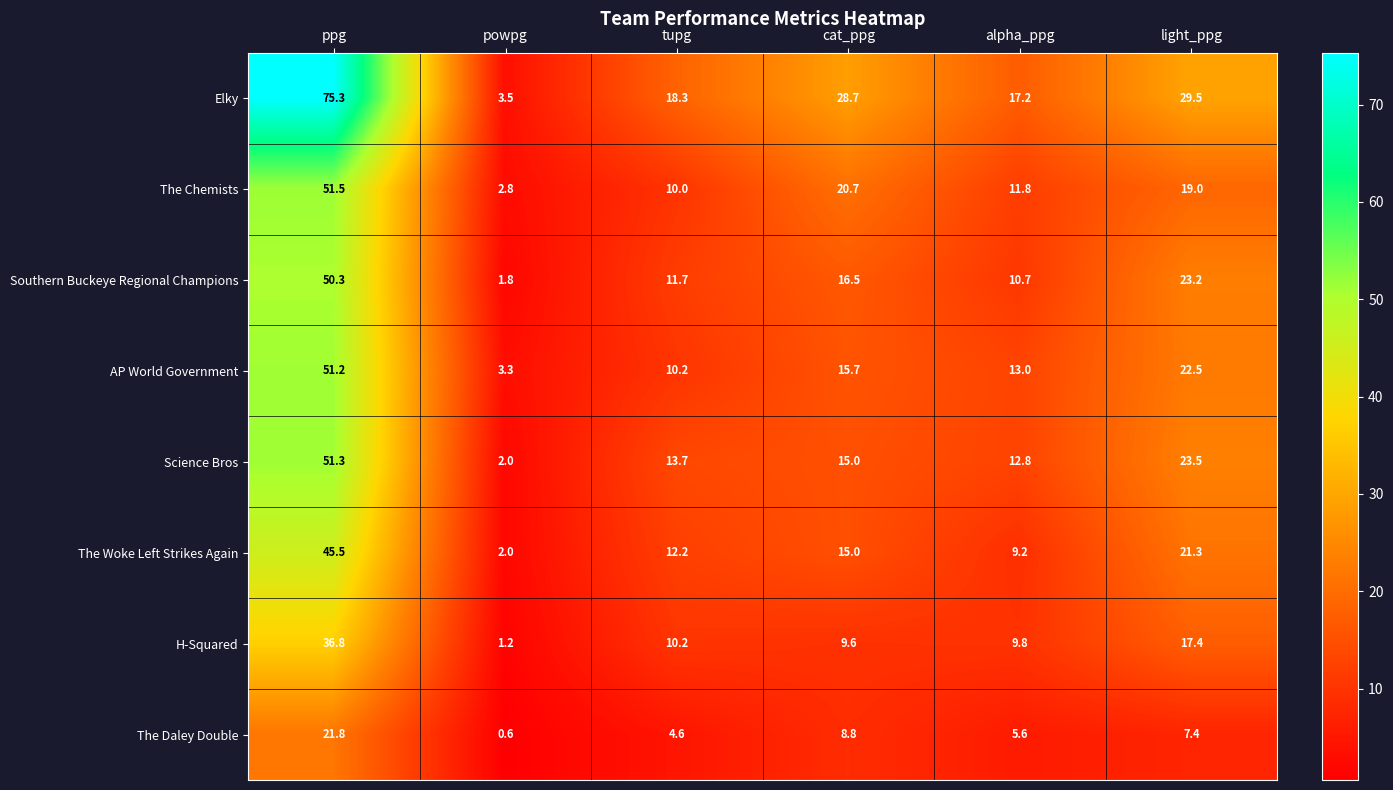

What is the total value across all series at cat_ppg?

130.0